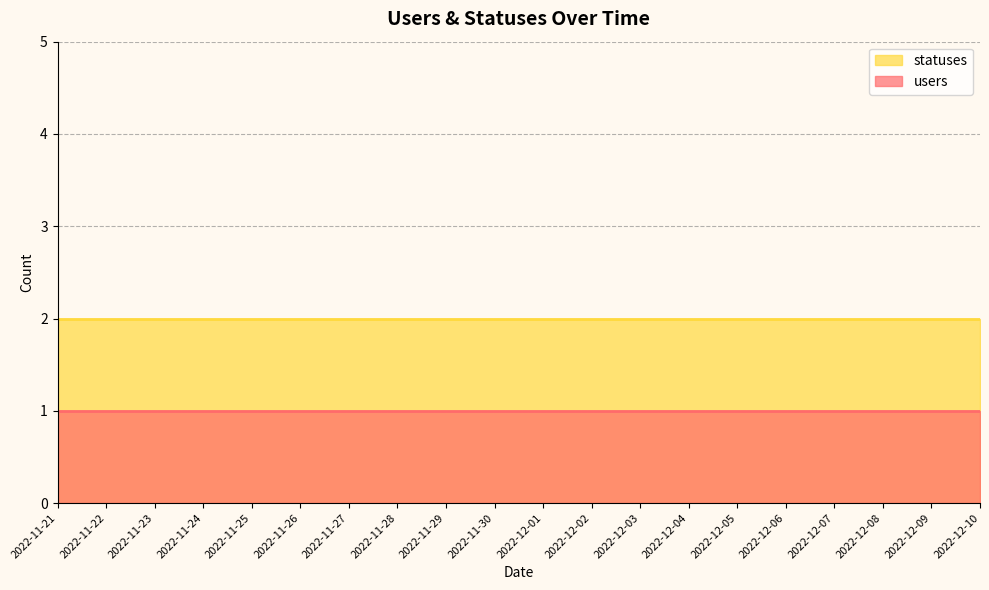

How many lines are shown in the chart?

2